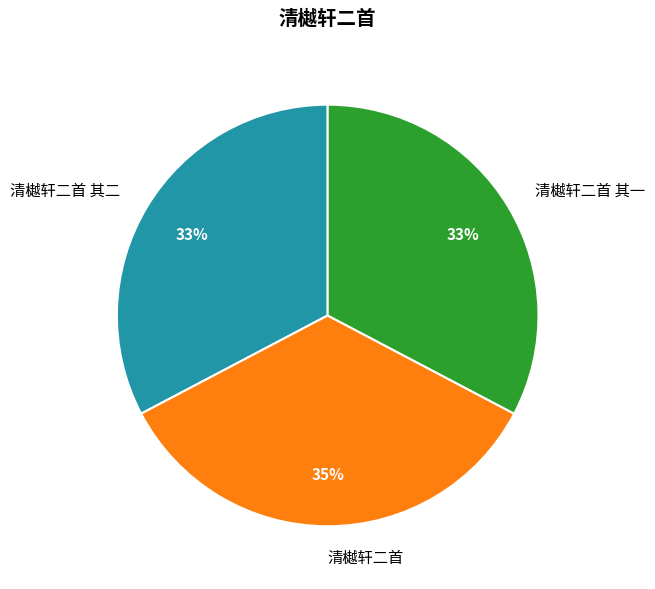

To the nearest percent, what is the difference between the 清樾轩二首 其一 and 清樾轩二首 slice percentages?

2%